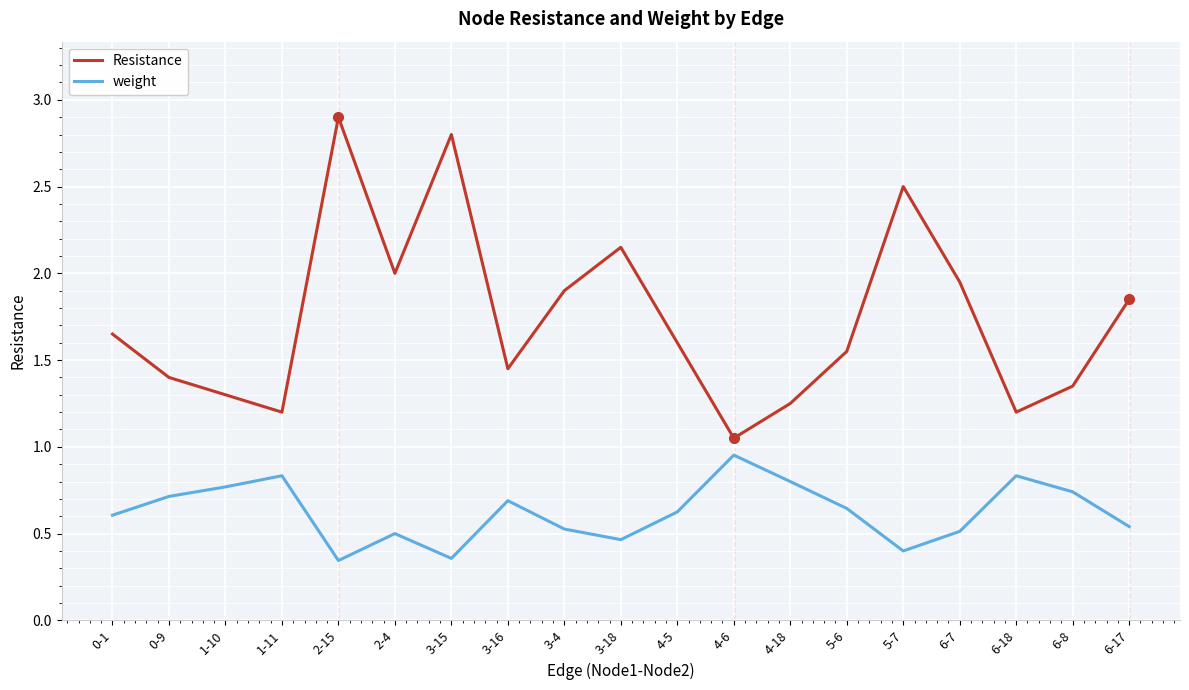

What position from the left is 5-7?

15